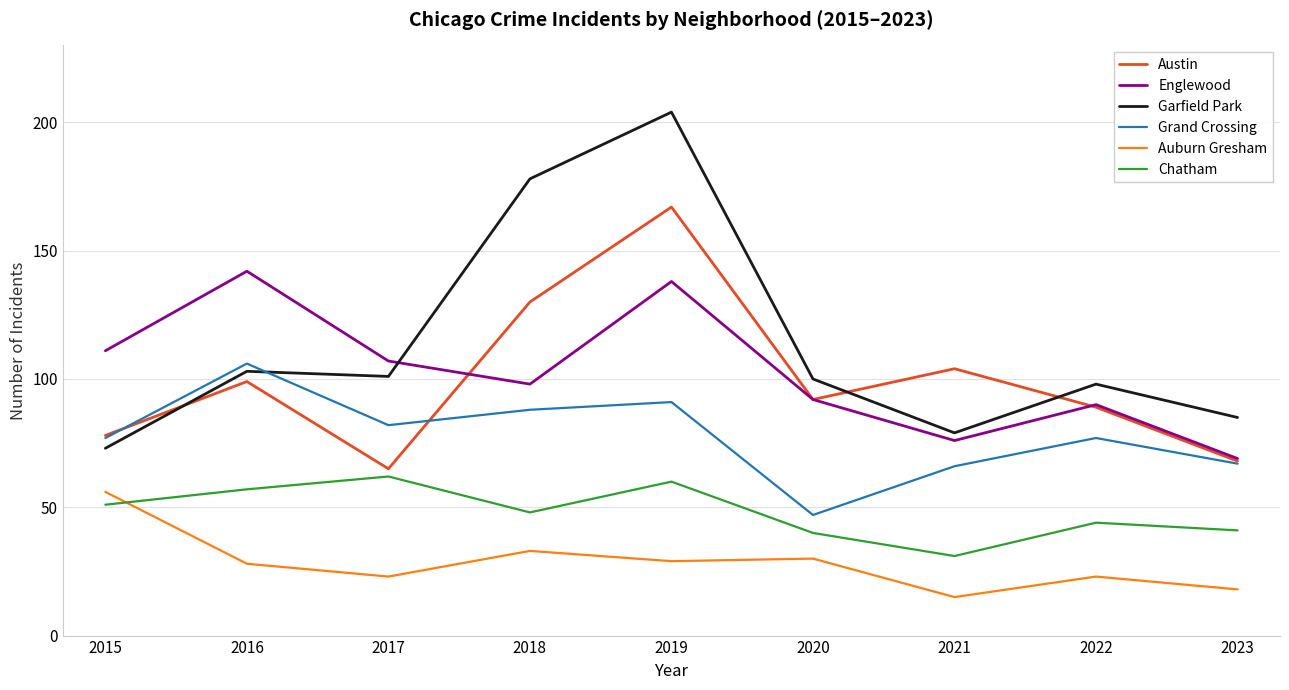

Read the Grand Crossing value at 2022, to the nearest 10.

80